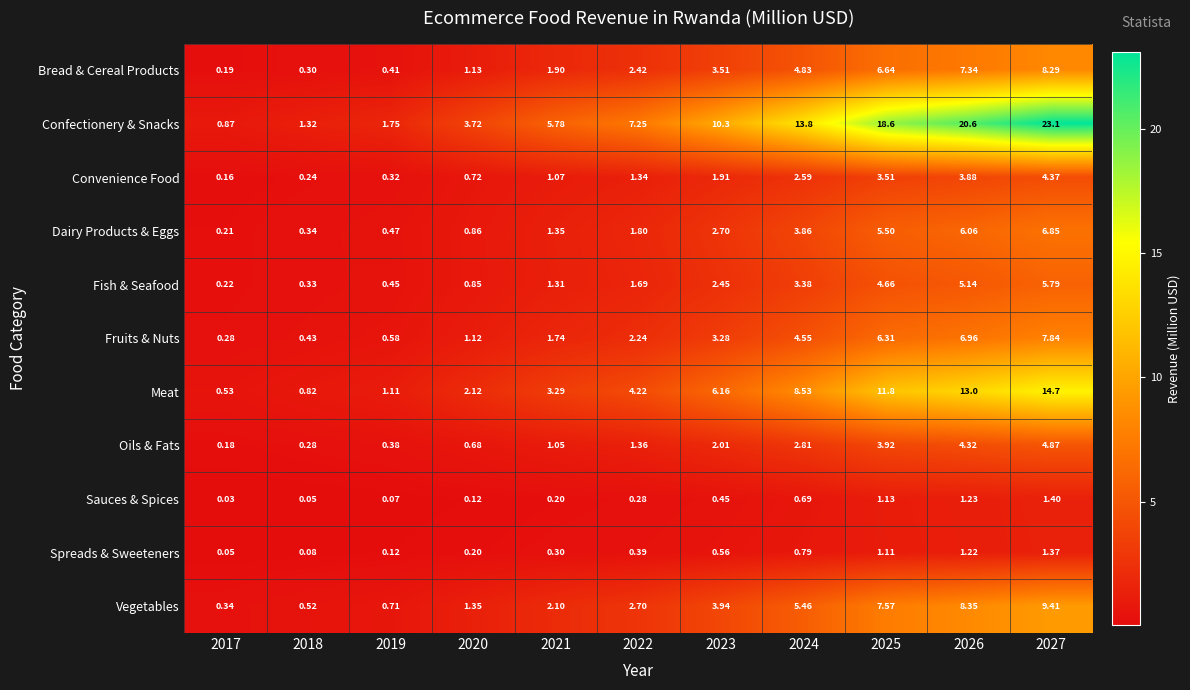

Rank the series by their maximum value, from lowest to highest.

Spreads & Sweeteners, Sauces & Spices, Convenience Food, Oils & Fats, Fish & Seafood, Dairy Products & Eggs, Fruits & Nuts, Bread & Cereal Products, Vegetables, Meat, Confectionery & Snacks